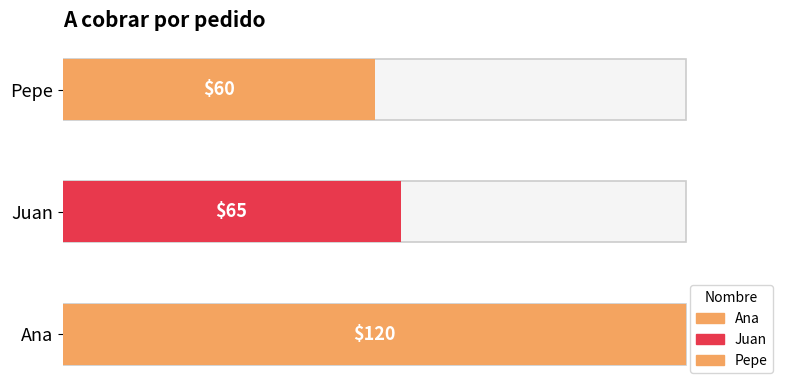

What is the sum of the values at Juan and Pepe?

125